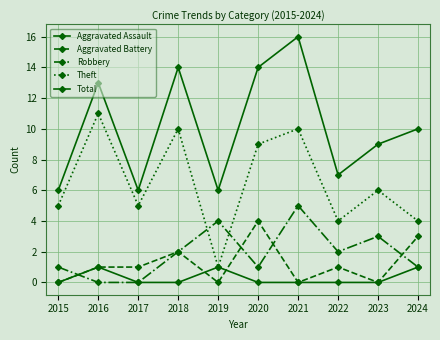

Reading right to left, transcribe all the data shown in this chart.

Aggravated Assault: 2024=1	2023=0	2022=0	2021=0	2020=0	2019=1	2018=0	2017=0	2016=1	2015=0
Aggravated Battery: 2024=3	2023=0	2022=1	2021=0	2020=4	2019=0	2018=2	2017=1	2016=1	2015=0
Robbery: 2024=1	2023=3	2022=2	2021=5	2020=1	2019=4	2018=2	2017=0	2016=0	2015=1
Theft: 2024=4	2023=6	2022=4	2021=10	2020=9	2019=1	2018=10	2017=5	2016=11	2015=5
Total: 2024=10	2023=9	2022=7	2021=16	2020=14	2019=6	2018=14	2017=6	2016=13	2015=6